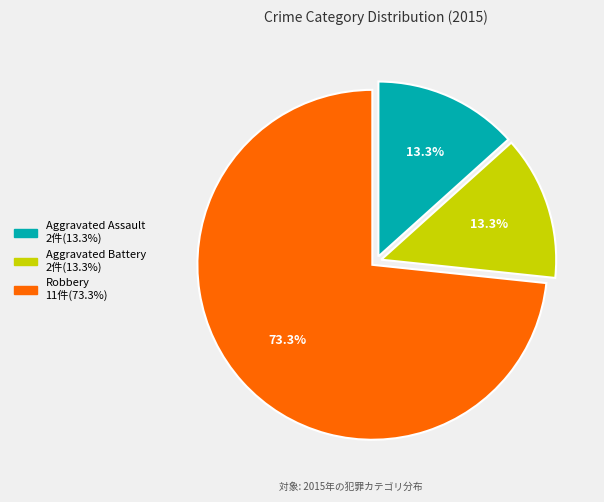

Does any single category account for the majority?

Yes